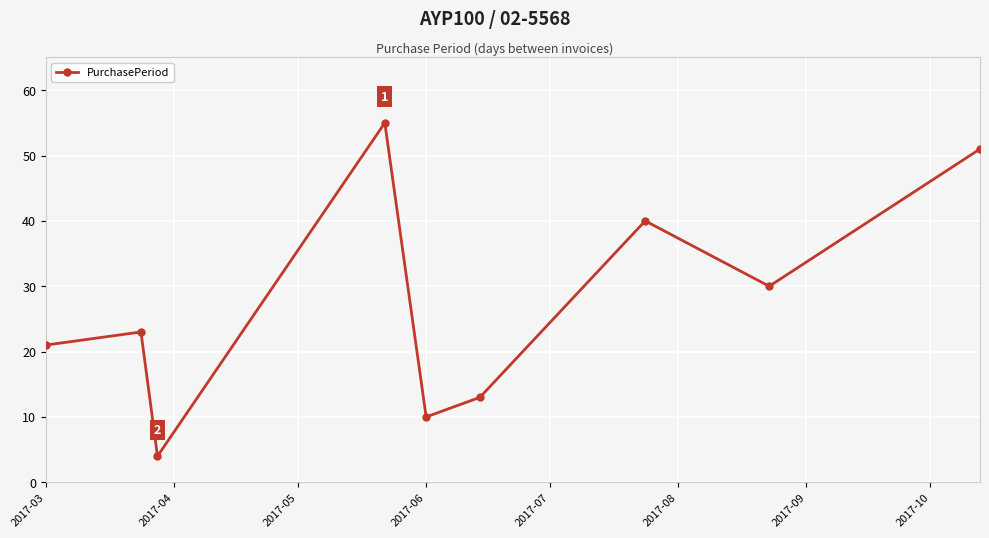

Count the number of data series in this chart.

1